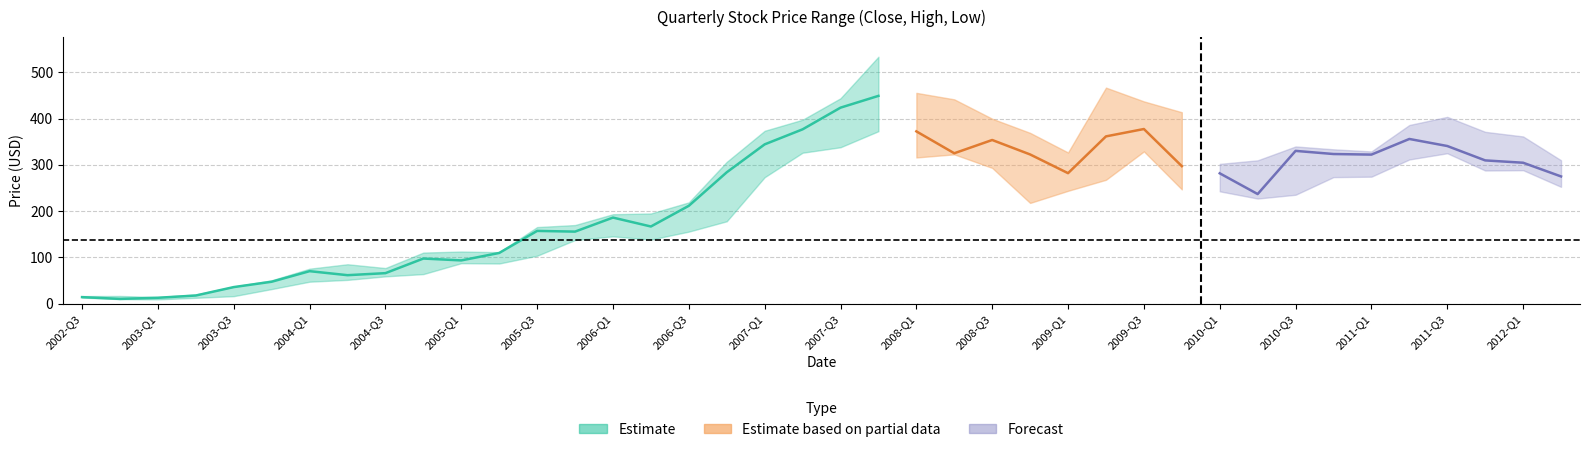

What is the minimum value shown in the chart?

9.3